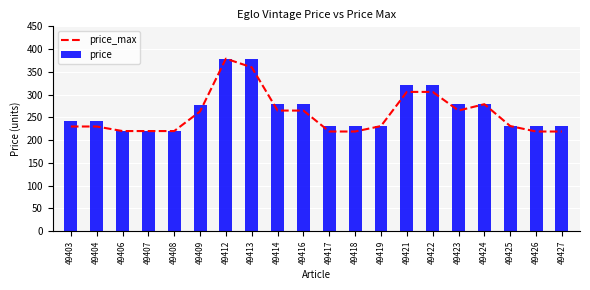

What is the average value of the price series?

266